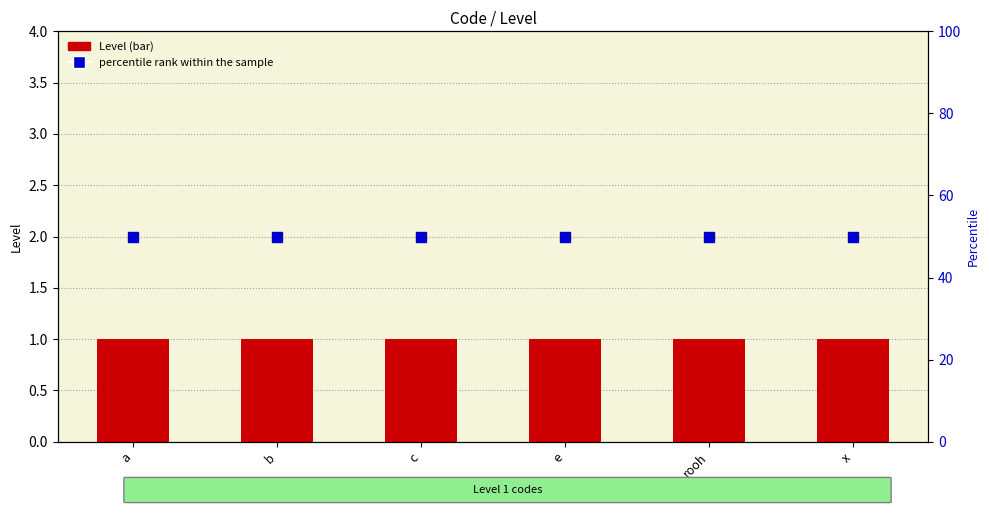

Reading left to right, what are all the values shown in this chart?

Level (bar): a=1	b=1	c=1	e=1	rooh=1	x=1
percentile rank within the sample: a=50	b=50	c=50	e=50	rooh=50	x=50